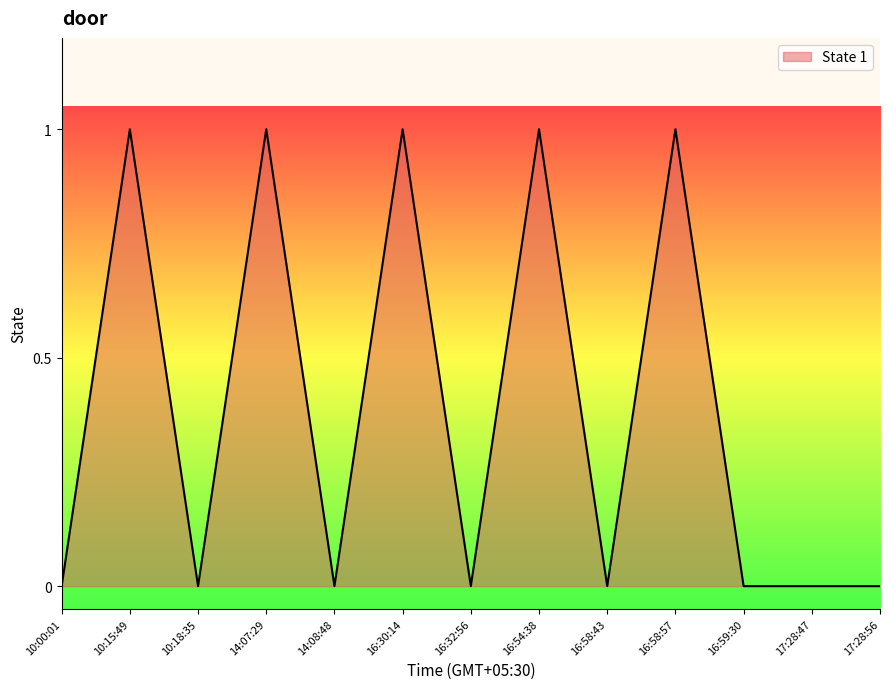

At which category does the data reach its first local peak?

10:15:49